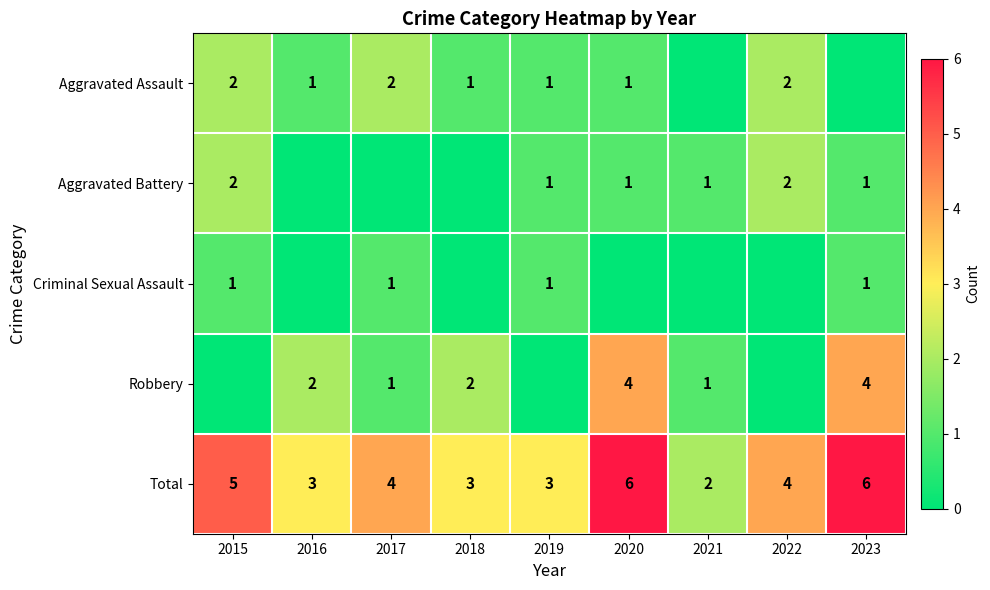

The Aggravated Assault series shows 0 at 2019. True or false?

False